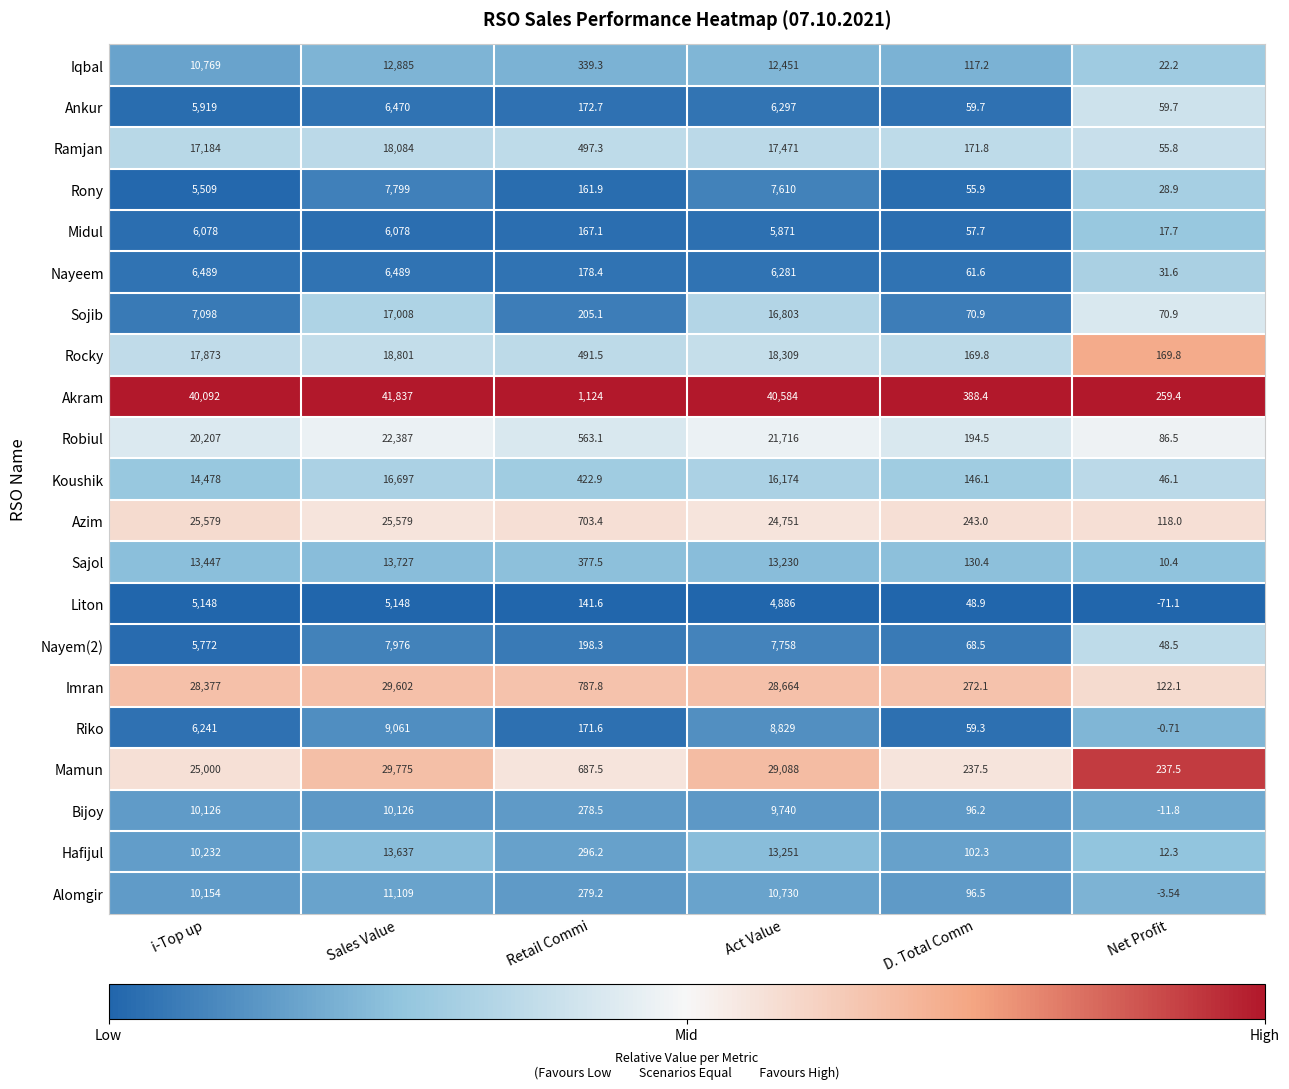

How many series are shown in this chart?

21